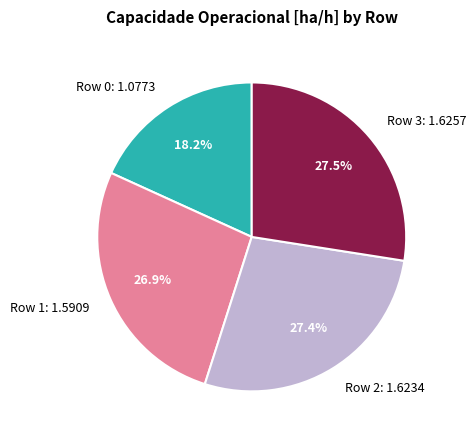

What percentage is the Row 0 slice, to the nearest percent?

18%